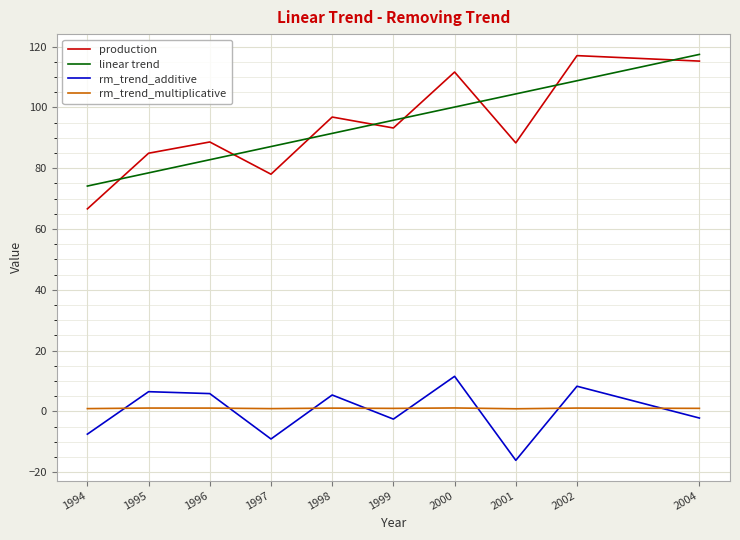

Which series has the widest spread of values?

production